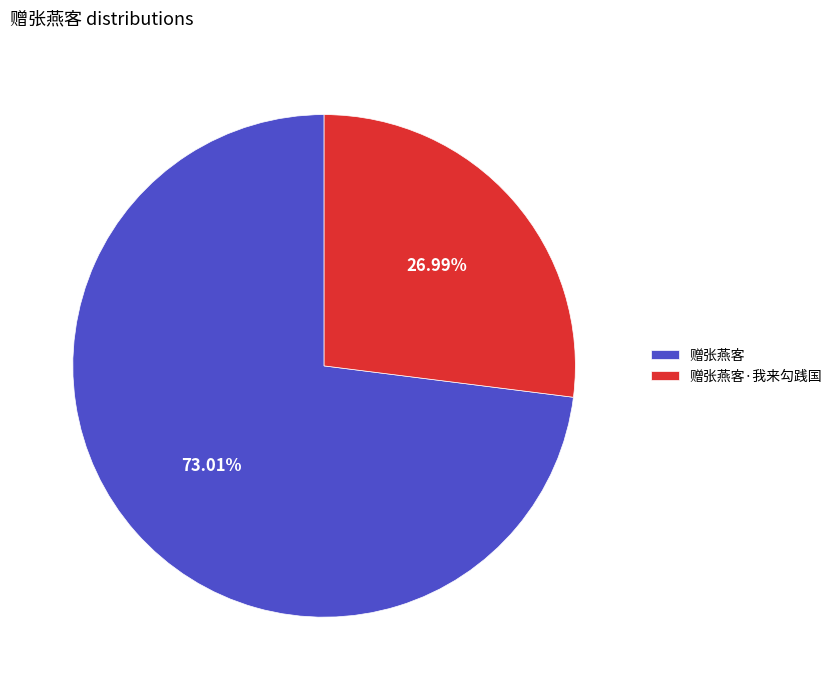

To the nearest percent, what is the combined percentage of 赠张燕客·我来勾践国 and 赠张燕客?

100%